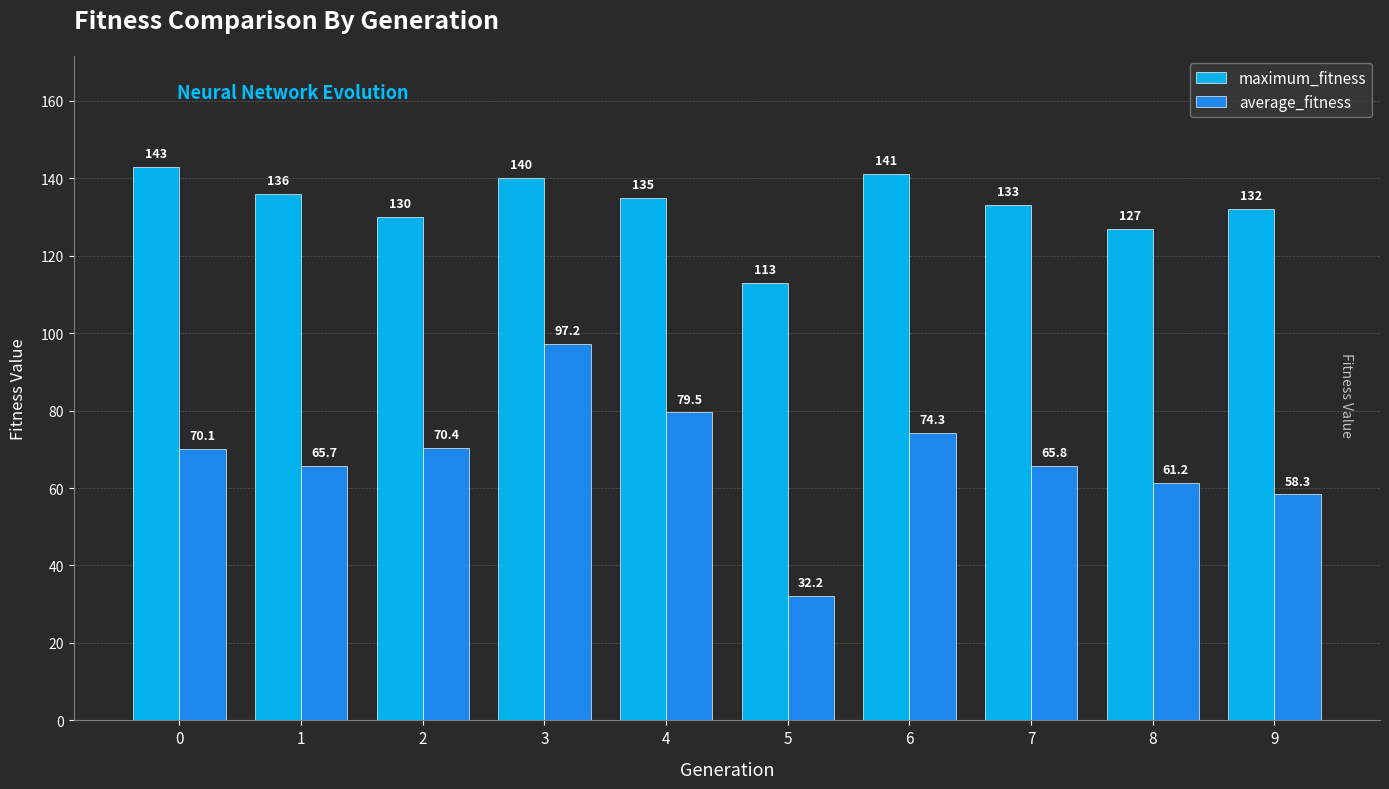

List the series in order of their overall mean, highest first.

maximum_fitness, average_fitness